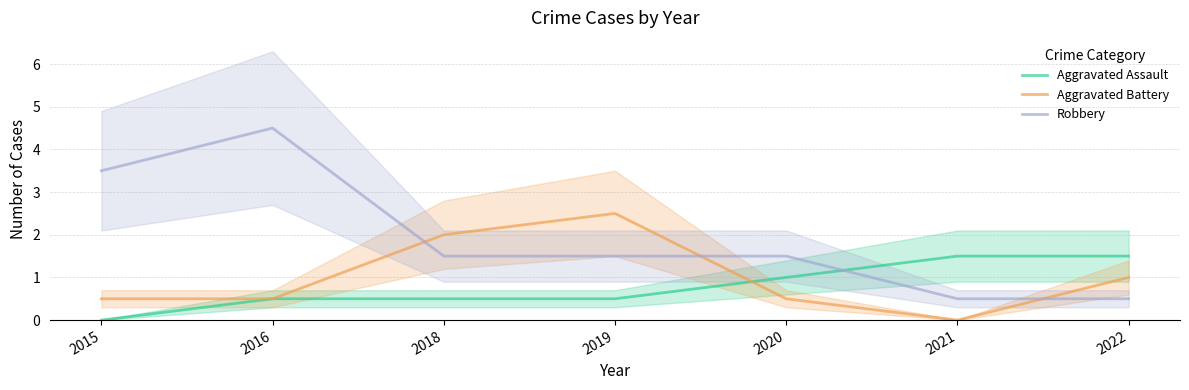

At which label is Aggravated Battery closest to 1?

2022